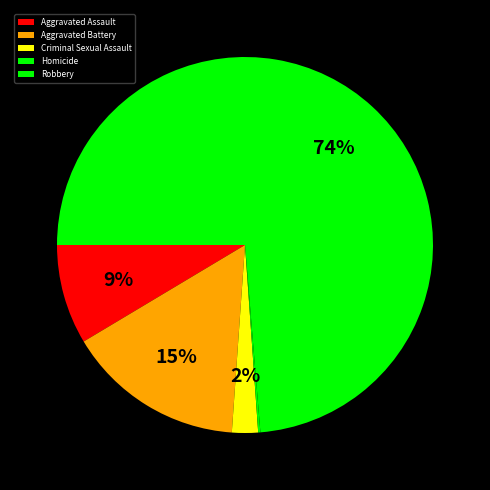

Combined, what portion of the pie is Aggravated Battery and Aggravated Assault?

23.9%